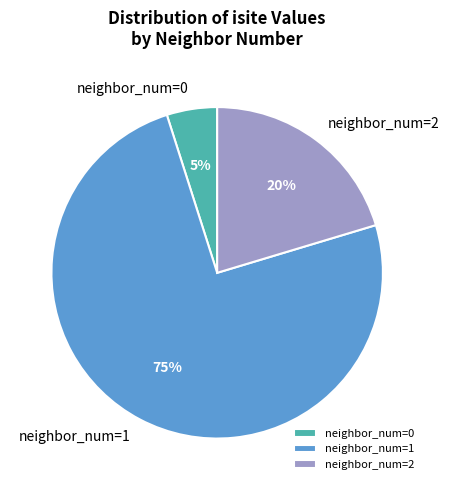

Between neighbor_num=1 and neighbor_num=2, which is larger?

neighbor_num=1